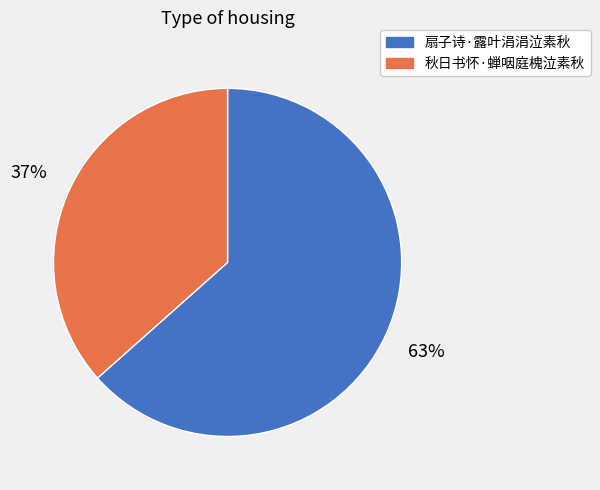

To the nearest percent, what is the average slice percentage?

50%